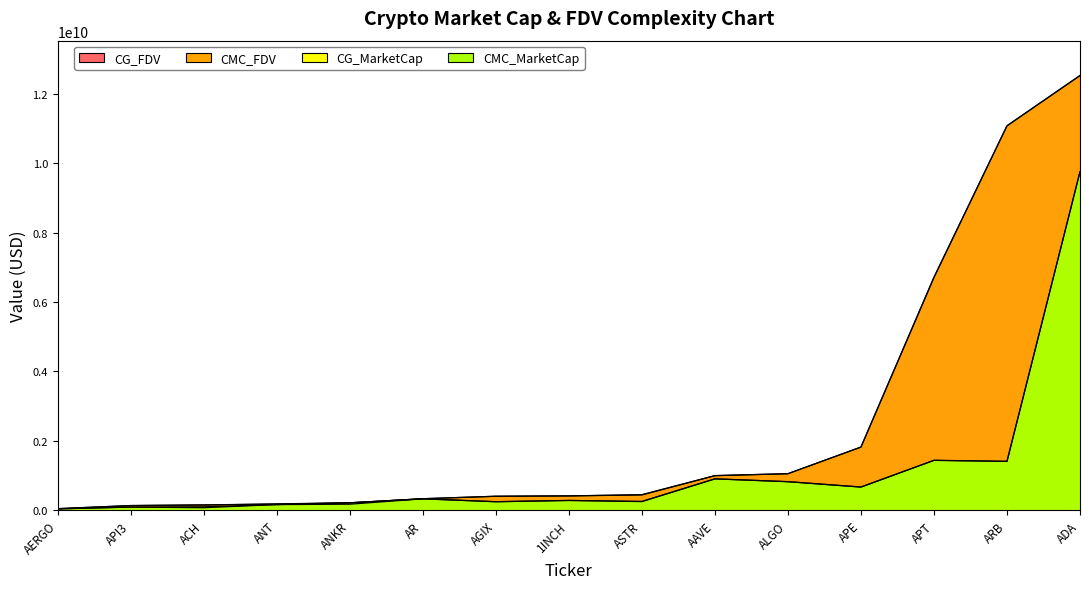

Which series has the largest total across all categories?

CG_FDV